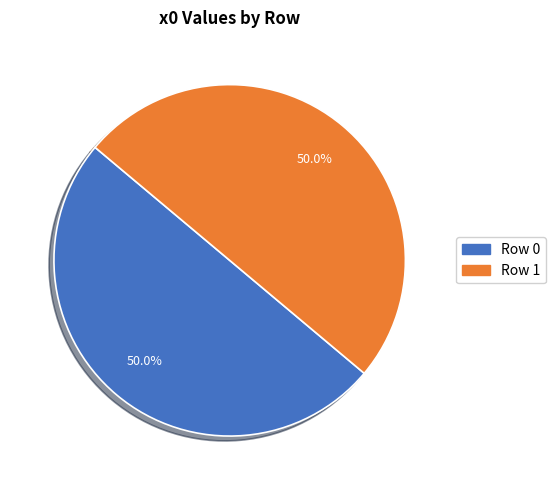

How much of the chart is everything except Row 0?

50.0%